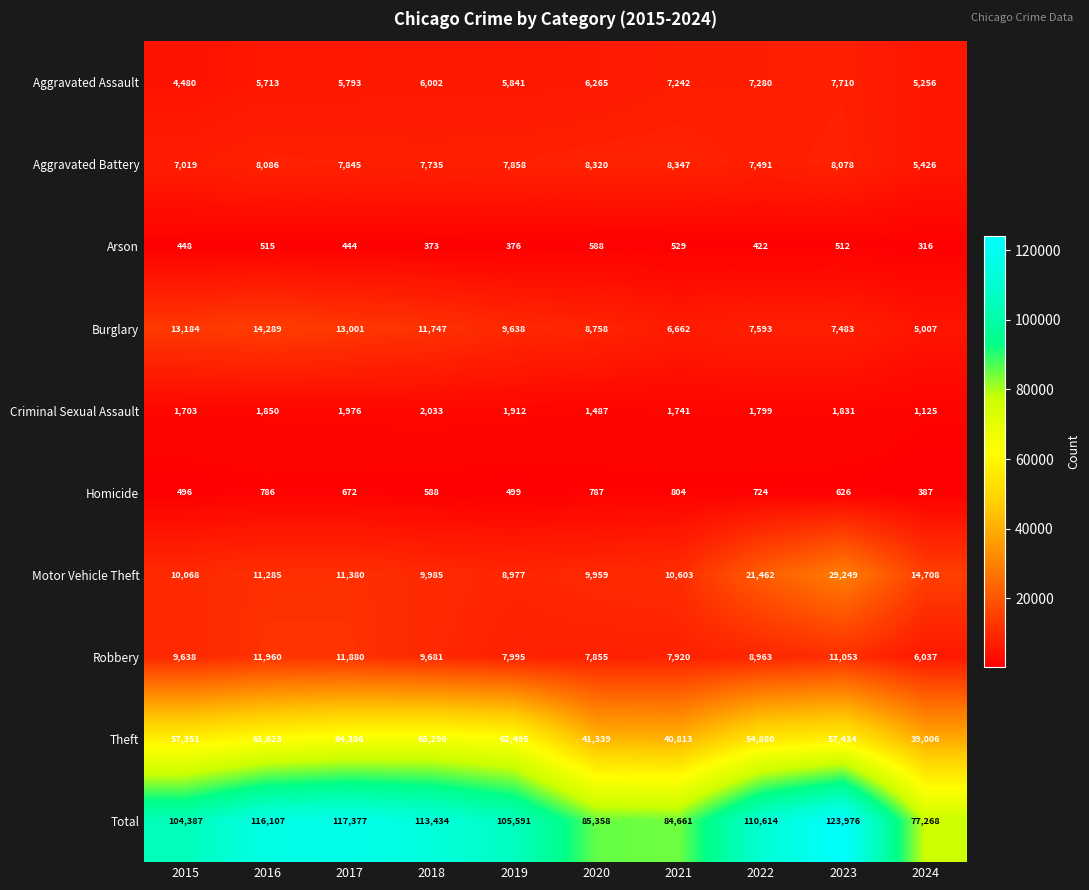

What is the smallest value displayed?

316